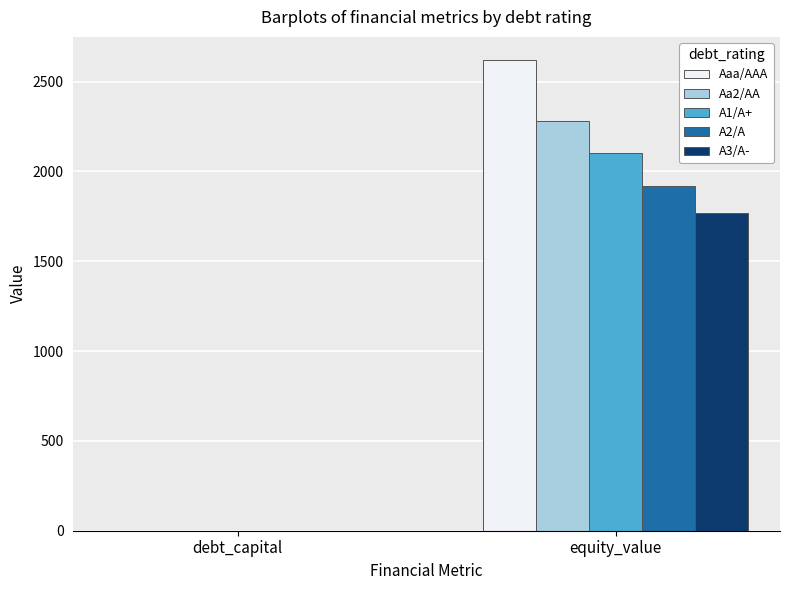

What are all the series names shown in the legend?

Aaa/AAA, Aa2/AA, A1/A+, A2/A, A3/A-